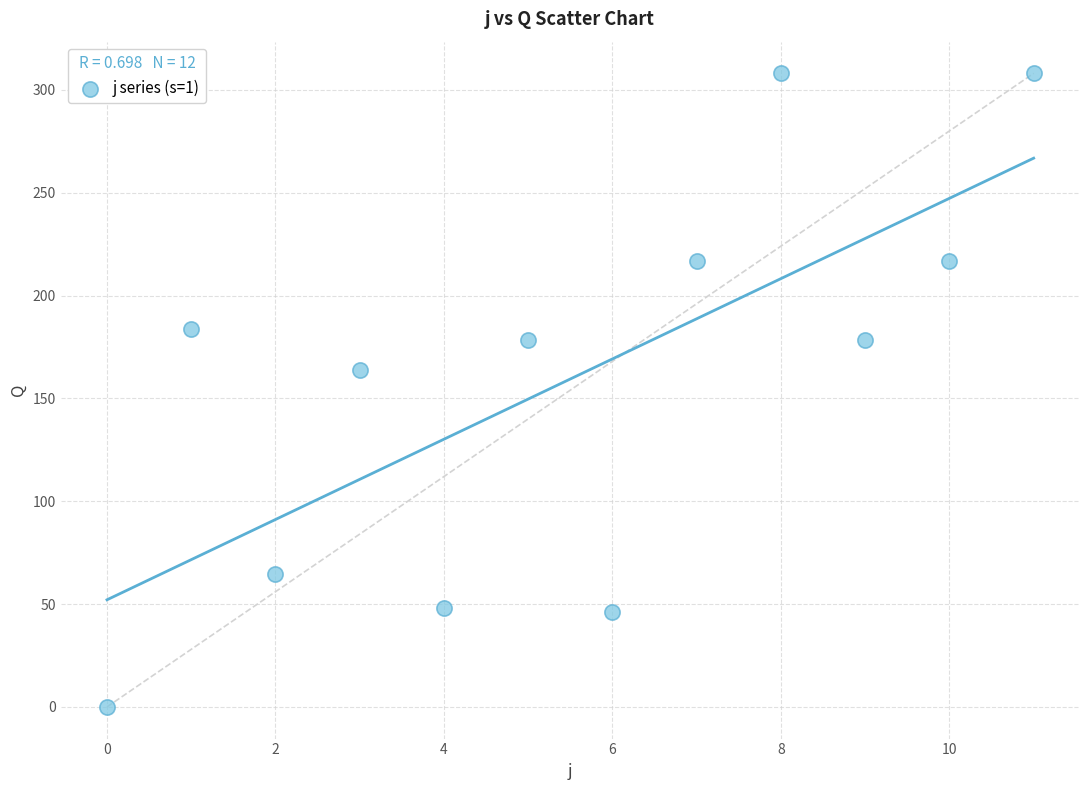

What Y value in the scatter plot is closest to 154?

164.0